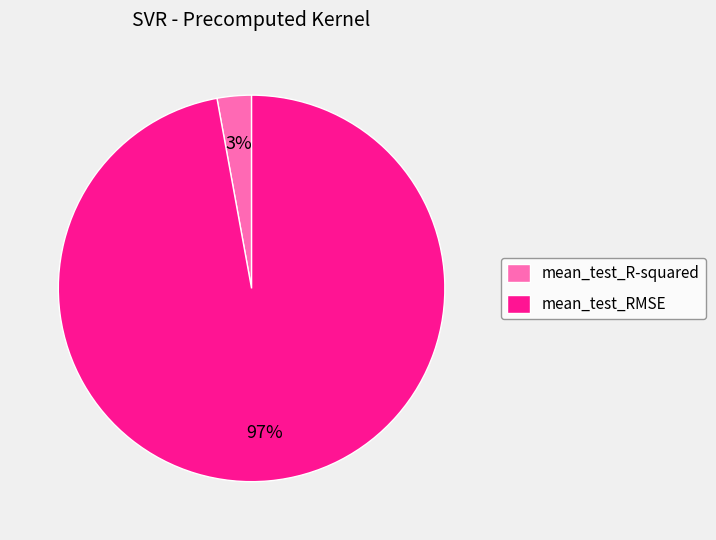

Which category has the biggest portion of the pie?

mean_test_RMSE